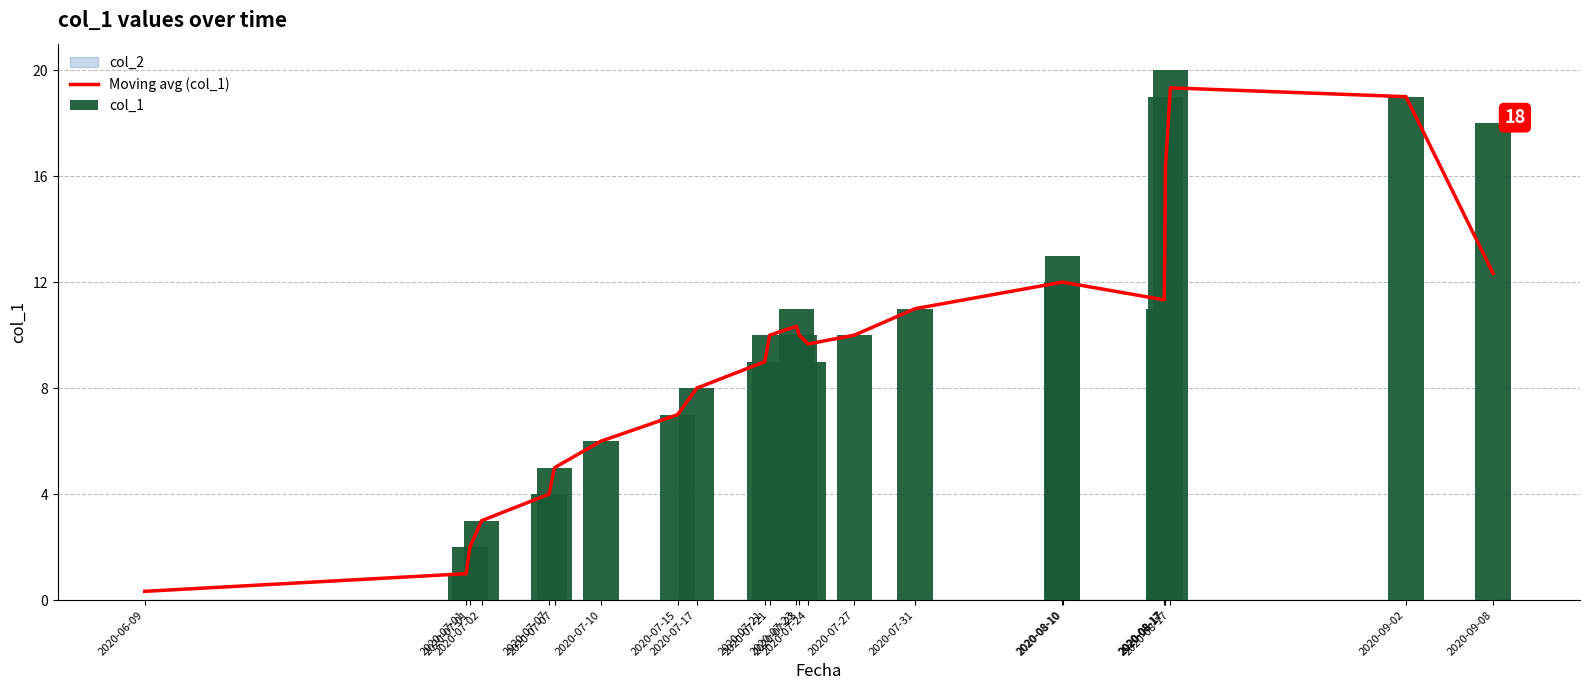

What is the total value across all series at 2020-07-23?

21.3